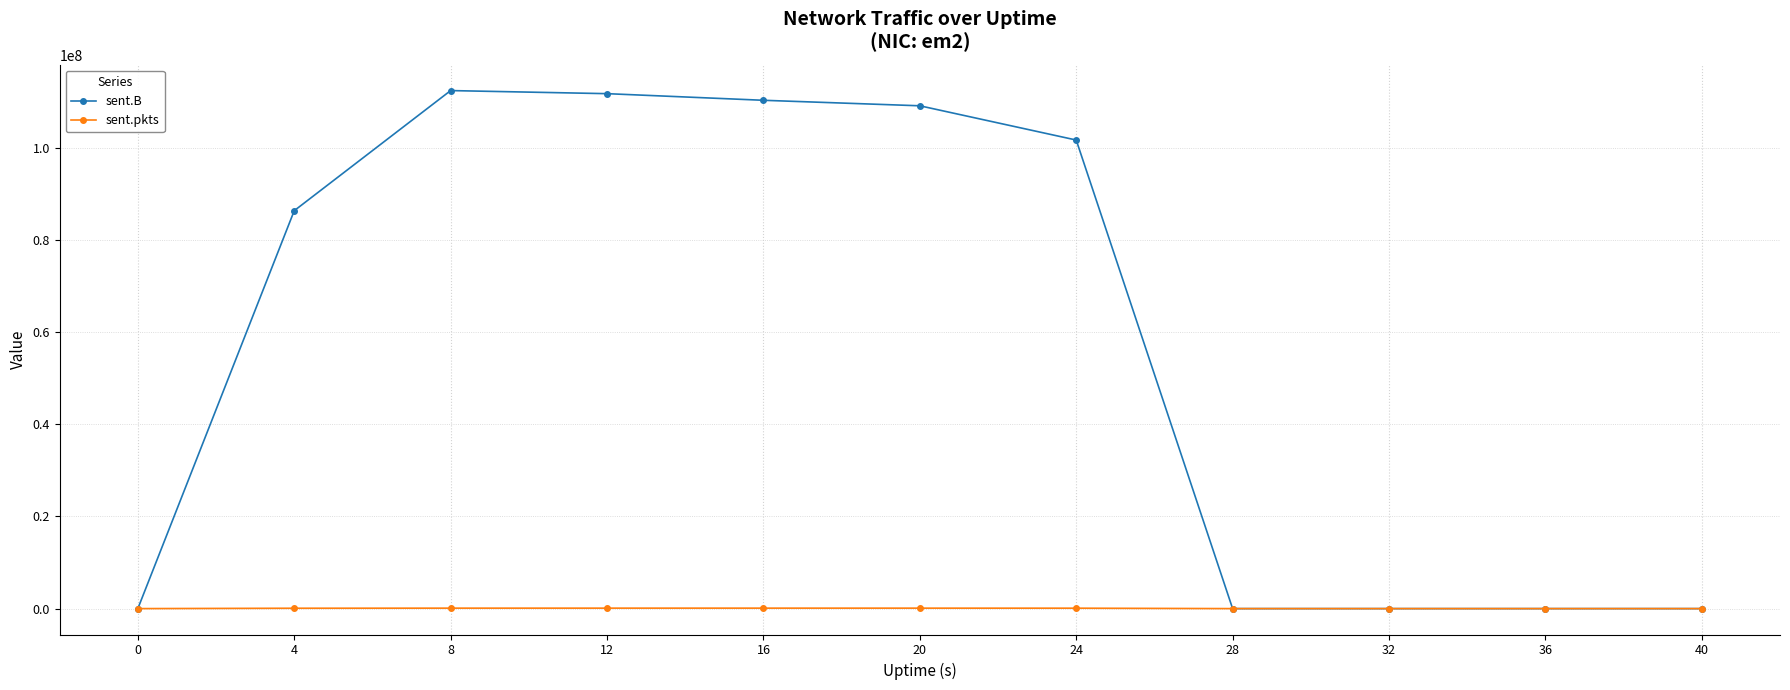

Which series has the largest total across all categories?

sent.B